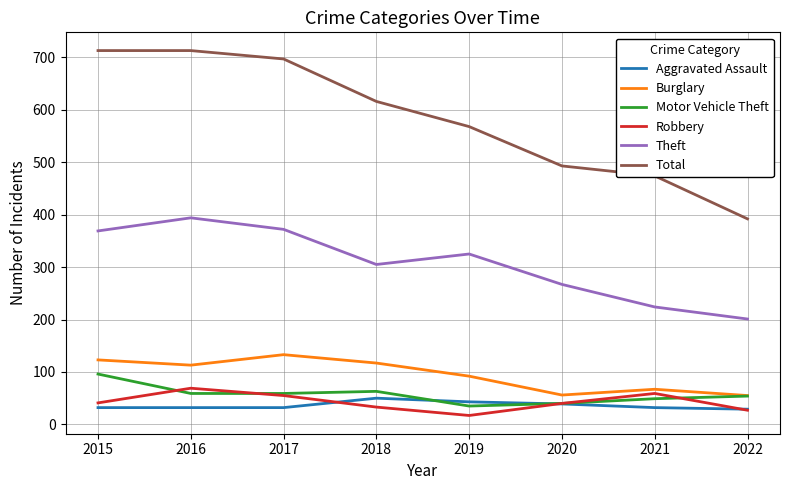

In Theft, how many points are lower than both neighbors (excluding endpoints)?

1